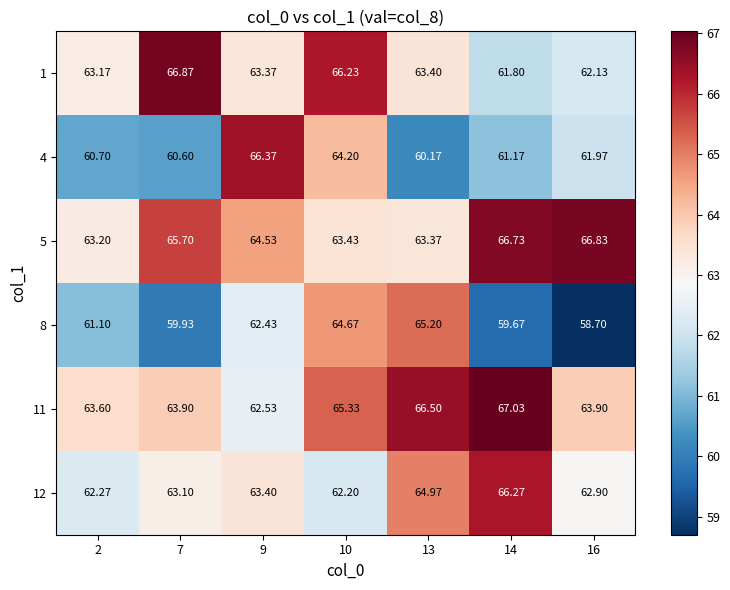

What is the smallest value displayed?

58.7